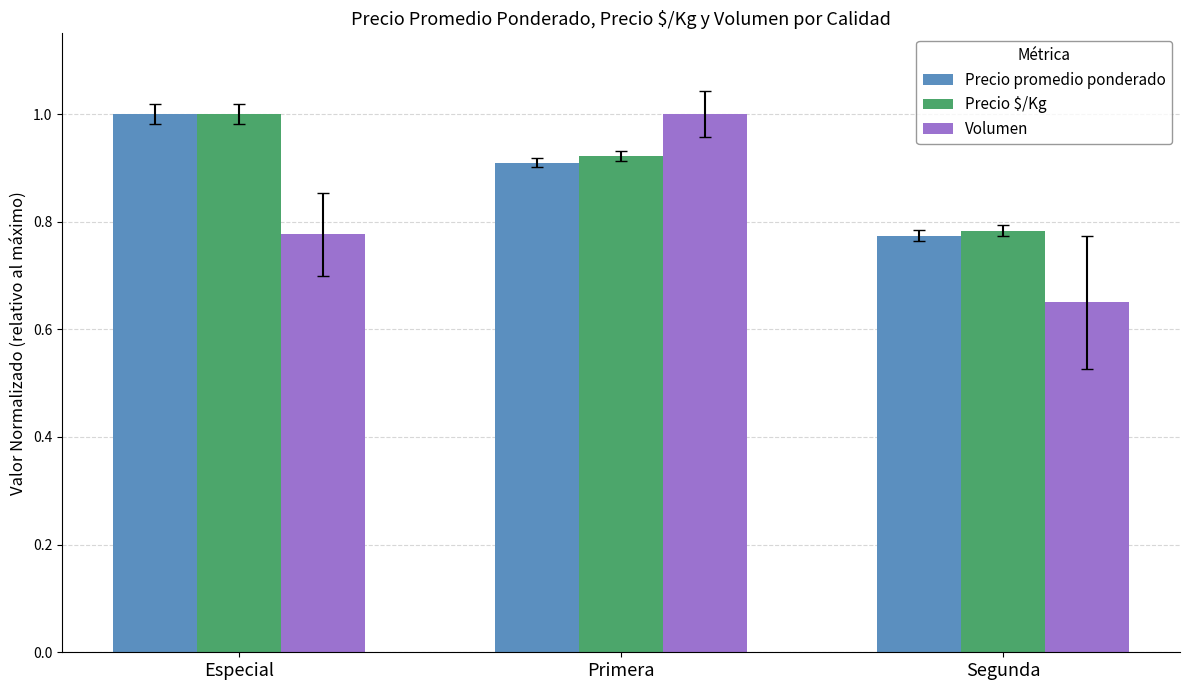

Which category has the lowest value across all series?

Segunda